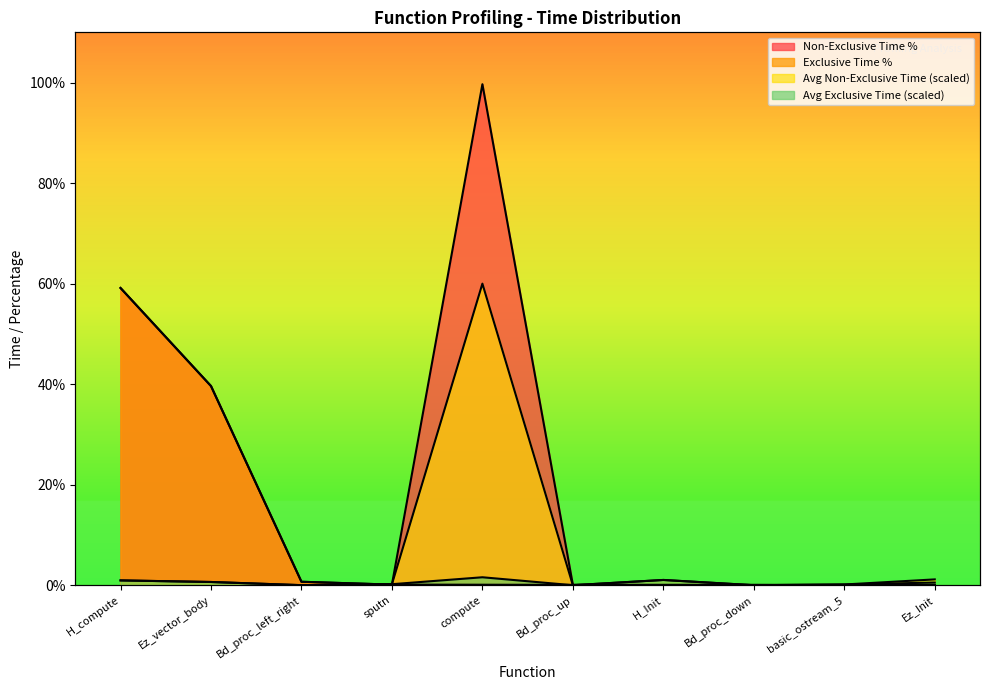

List the series in order of their peak value, lowest first.

Avg Exclusive Time, Exclusive Time %, Avg Non-Exclusive Time, Non-Exclusive Time %